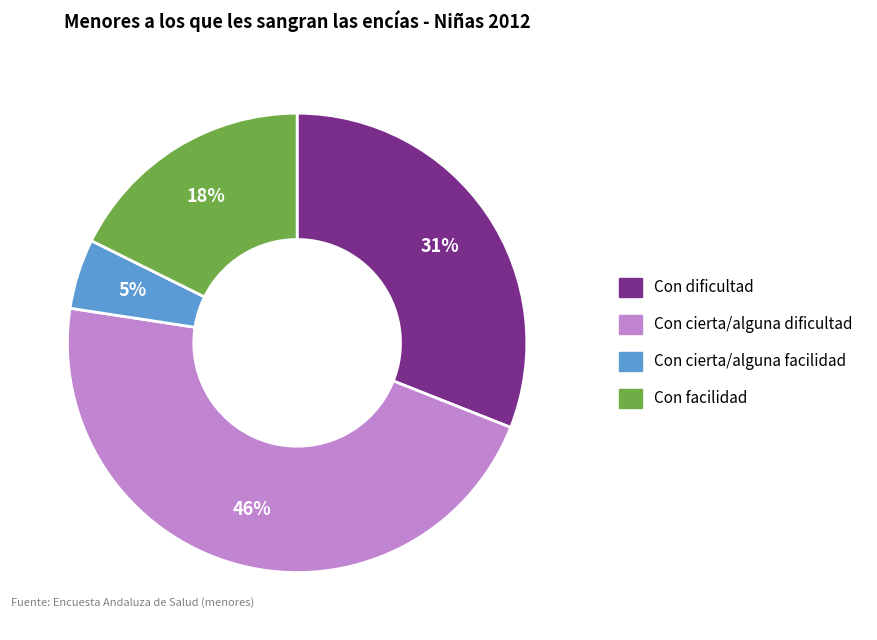

Is there any slice that represents more than half of the pie?

No